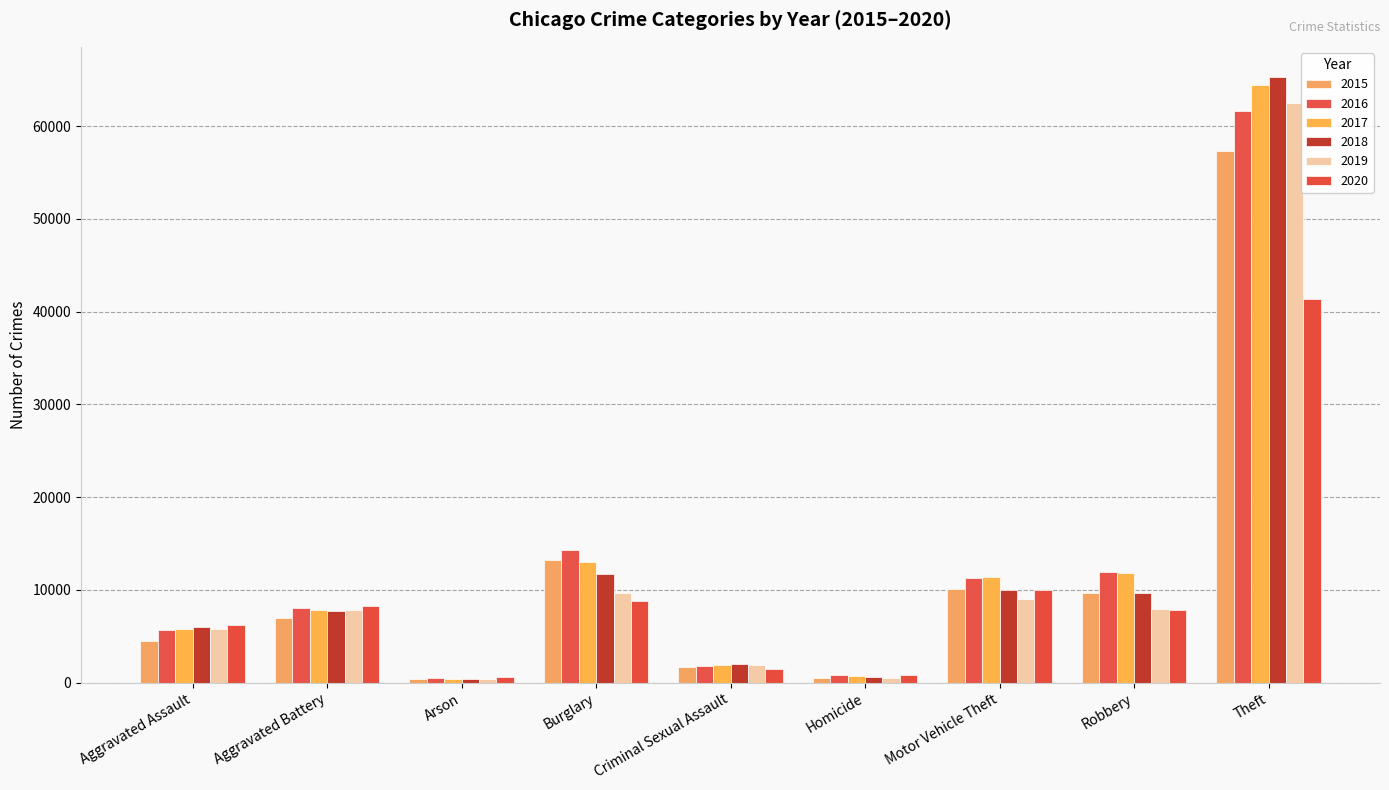

The value of 2018 at Robbery is 9680. True or false?

True